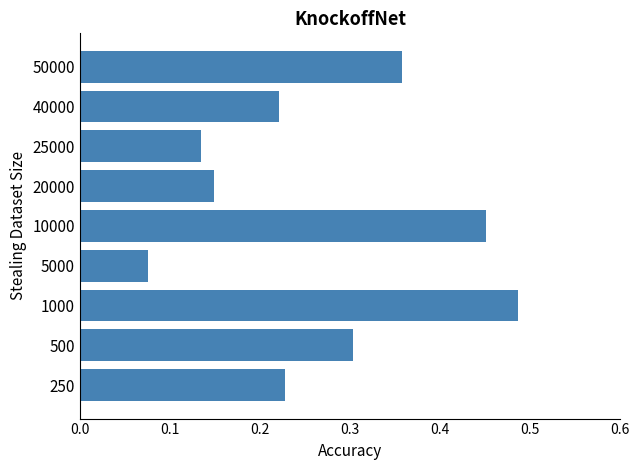

Which label corresponds to the smallest value in the chart?

5000